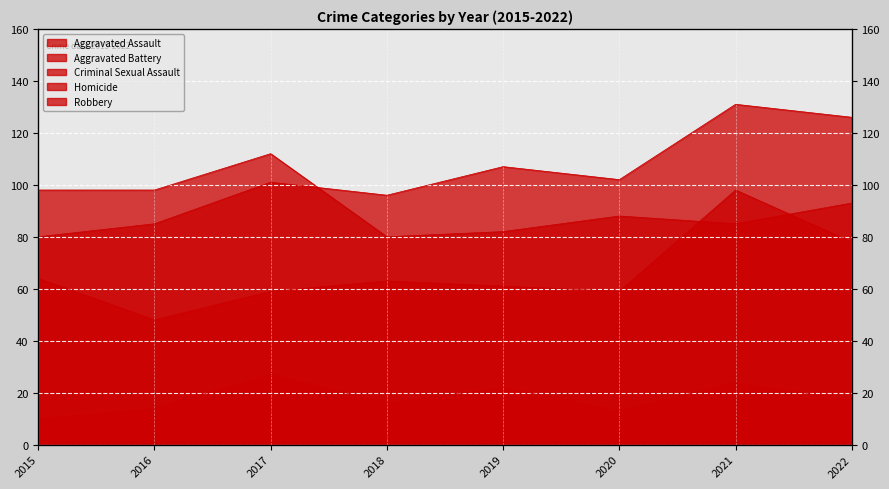

What is the difference between the second highest and minimum values in the Homicide series?

7